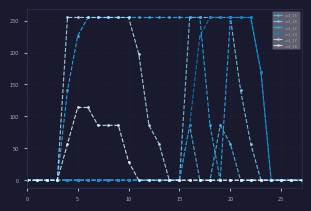

Reading left to right, transcribe all the data shown in this chart.

col_15: 0	0	0	0	0	0	0	0	0	0	0	0	0	0	0	0	86	0	0	86	57	0	0	0	0	0	0	0
col_14: 0	0	0	0	0	0	0	0	0	0	0	0	0	0	0	0	255	255	255	255	255	141	57	0	0	0	0	0
col_16: 0	0	0	0	141	226	255	255	255	255	255	255	255	255	255	255	255	255	86	0	255	255	255	170	0	0	0	0
col_13: 0	0	0	0	0	0	0	0	0	0	0	0	0	0	0	0	86	226	255	255	255	255	255	170	0	0	0	0
col_17: 0	0	0	0	255	255	255	255	255	255	255	198	86	57	0	0	0	0	0	0	0	0	0	0	0	0	0	0
col_18: 0	0	0	0	57	114	114	86	86	86	29	0	0	0	0	0	0	0	0	0	0	0	0	0	0	0	0	0